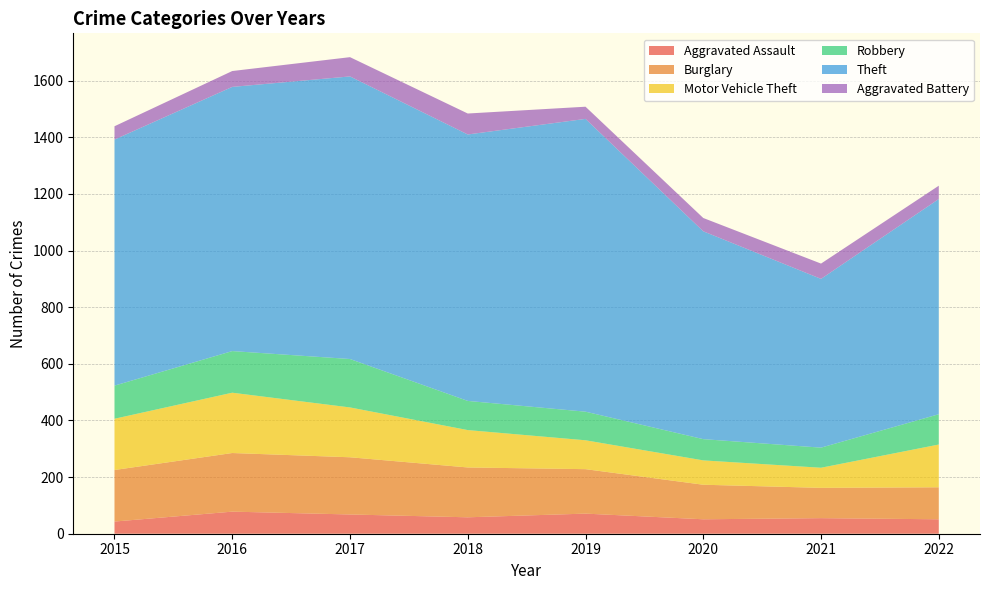

Reading left to right, transcribe all the data shown in this chart.

Aggravated Assault: 2015=43	2016=78	2017=68	2018=58	2019=71	2020=51	2021=55	2022=51
Burglary: 2015=182	2016=207	2017=202	2018=176	2019=157	2020=122	2021=107	2022=113
Motor Vehicle Theft: 2015=181	2016=213	2017=176	2018=132	2019=102	2020=86	2021=71	2022=151
Robbery: 2015=117	2016=147	2017=171	2018=103	2019=101	2020=75	2021=71	2022=107
Theft: 2015=869	2016=933	2017=998	2018=941	2019=1034	2020=734	2021=596	2022=760
Aggravated Battery: 2015=47	2016=56	2017=68	2018=74	2019=43	2020=47	2021=54	2022=47